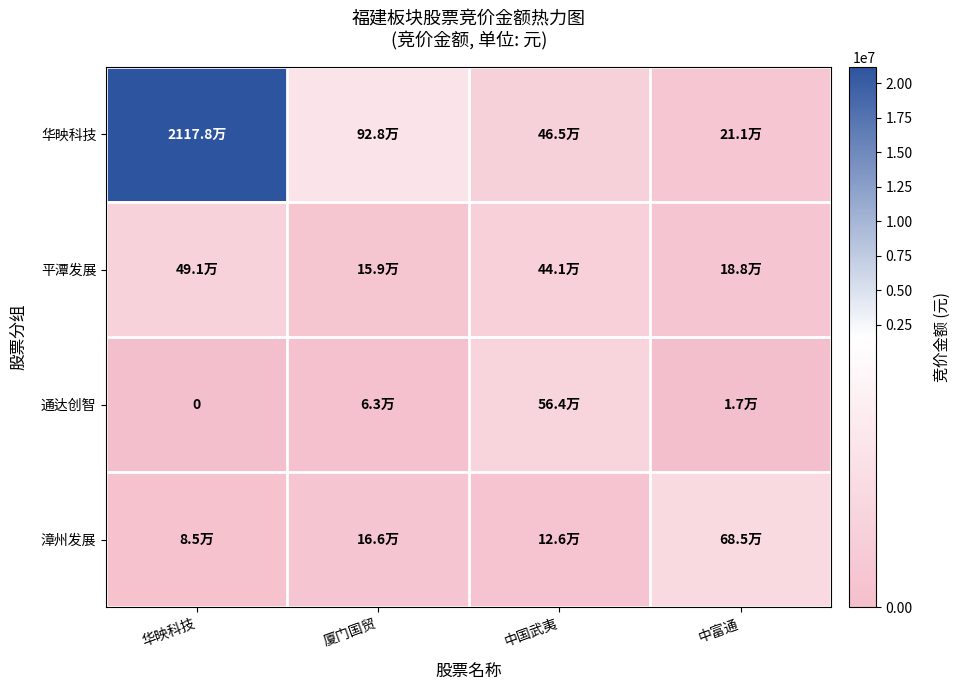

Which series has the largest total across all categories?

华映科技